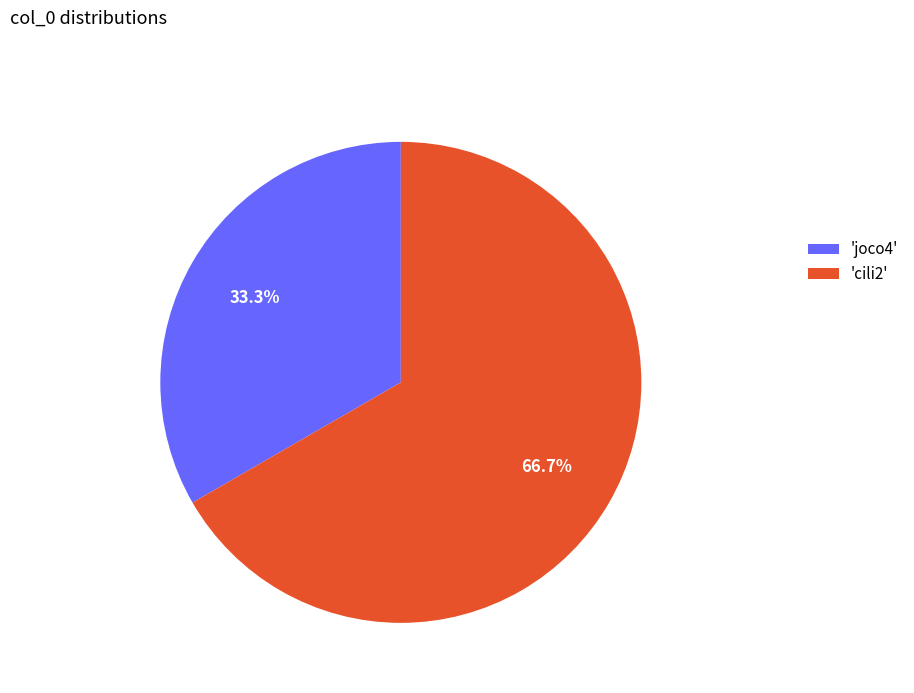

Between 'joco4' and 'cili2', which is larger?

'cili2'